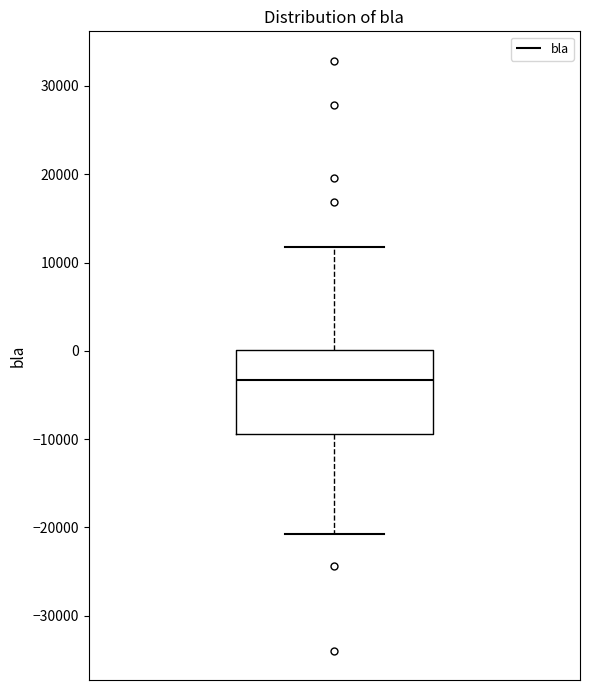

Transcribe this box plot: give where the median line is, the range the box spans, and where the two whiskers end, as read against the y-axis. The values are not printed on the chart, so give them approximately, as read against the axis.

median -3000, box -9000 to 0, whiskers -21000 to 12000